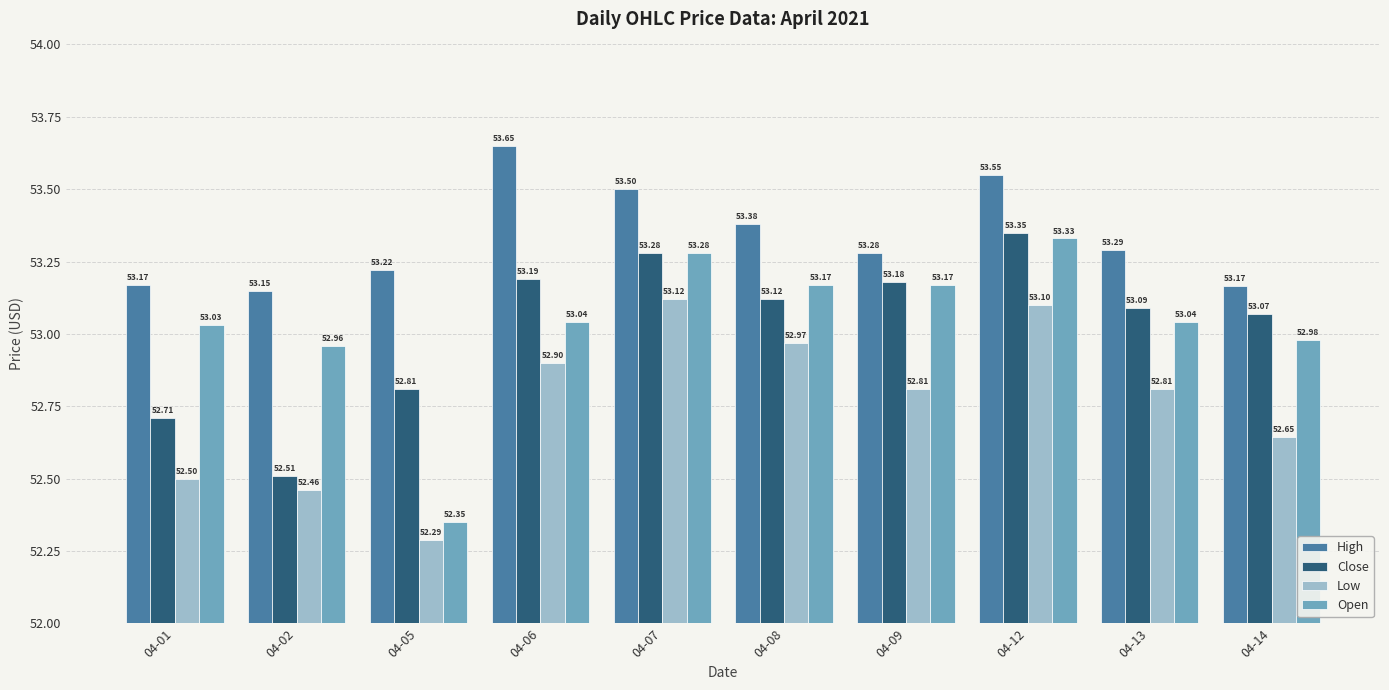

Between 04-02 and 04-07, which series saw the biggest shift?

Close